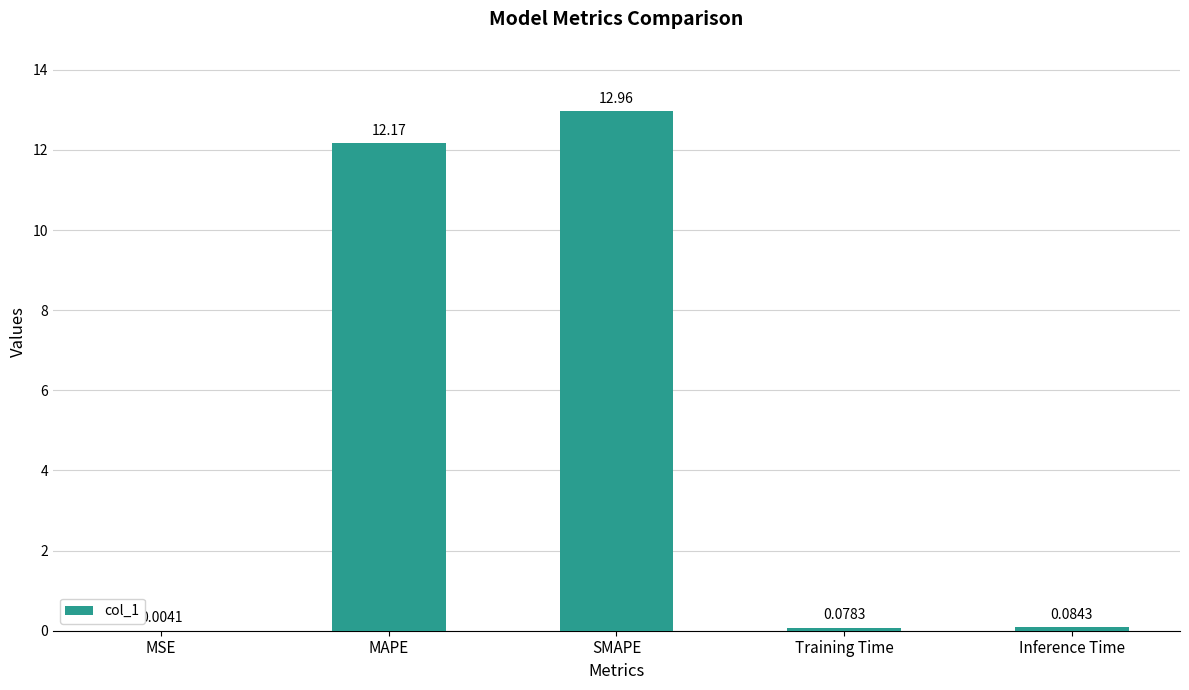

How many series are shown in this chart?

1